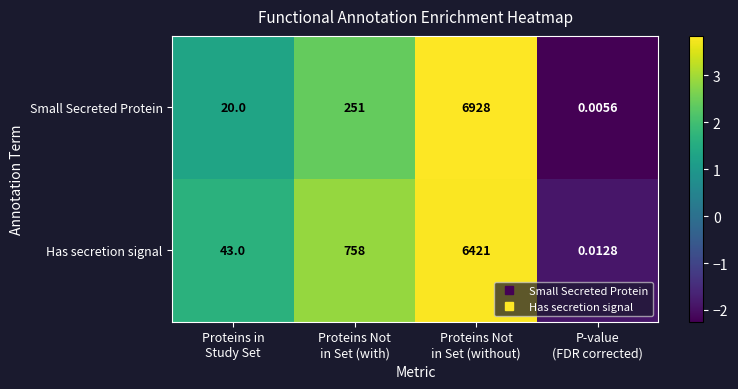

At which category is the sum across all series the highest?

Proteins Not
in Set (without)